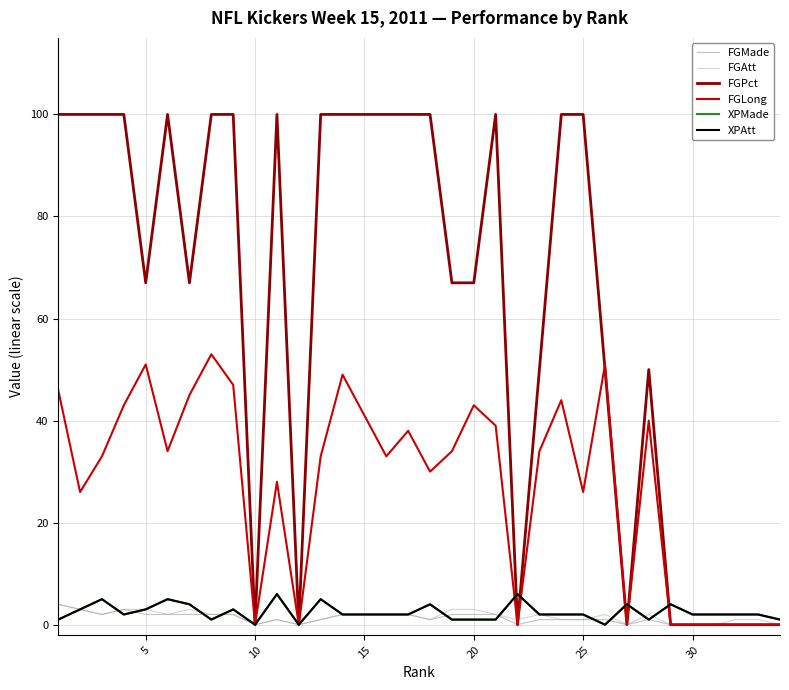

Which series ends up on top after the final intersection of FGLong and FGPct?

FGLong